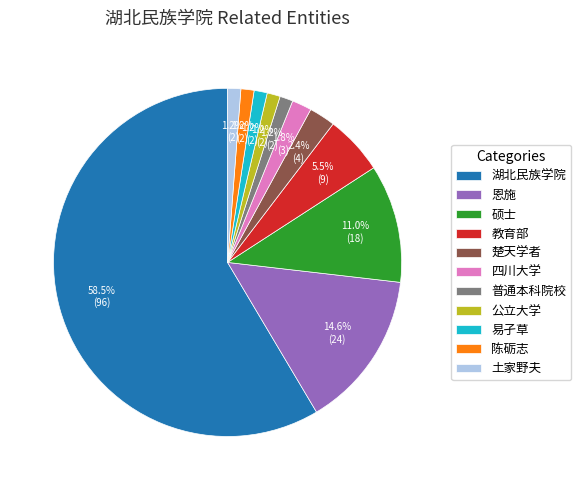

To the nearest percent, what is the combined percentage of 公立大学 and 湖北民族学院?

60%